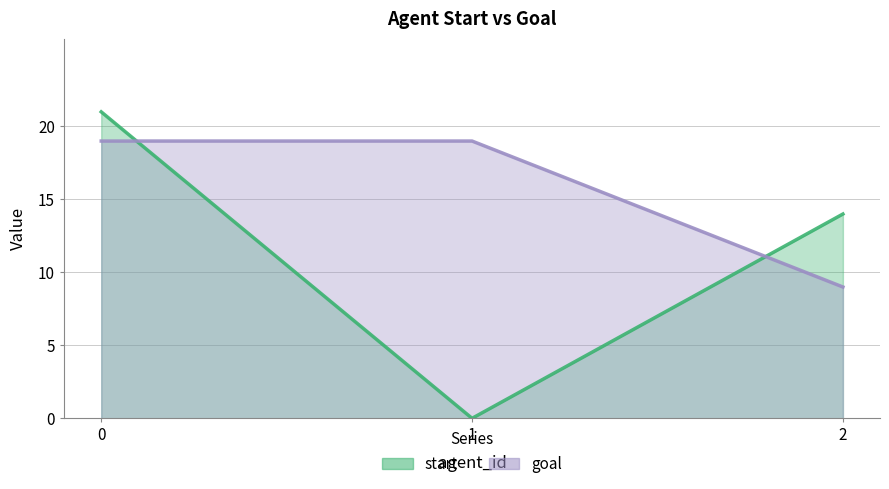

What is the value of the start point at the 1st from the left?

21